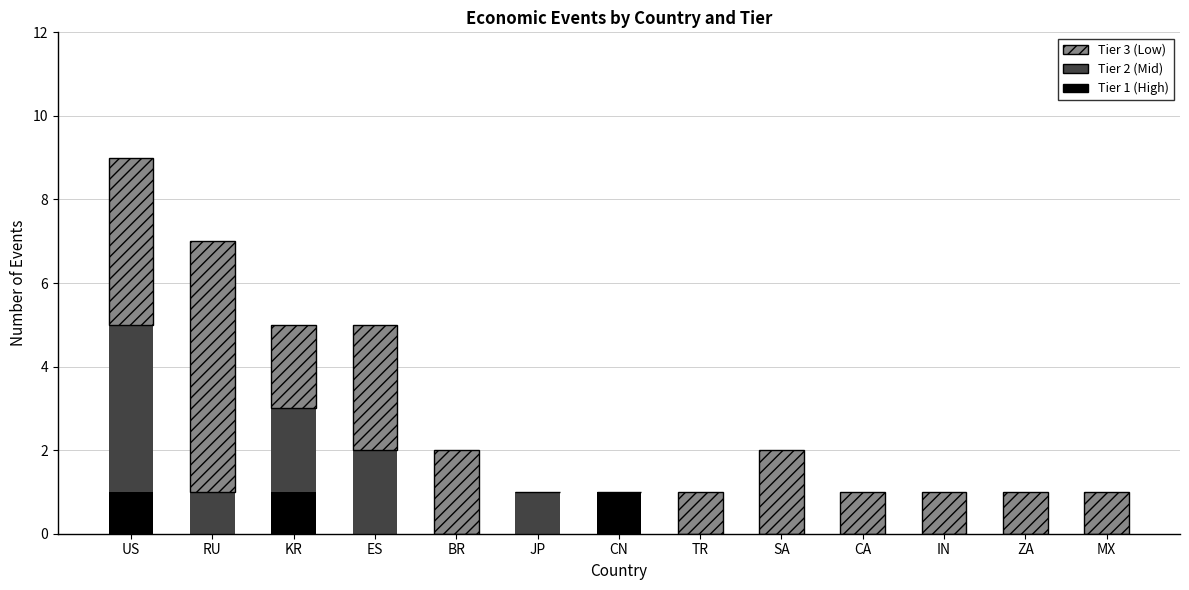

At which category is the sum across all series the highest?

US